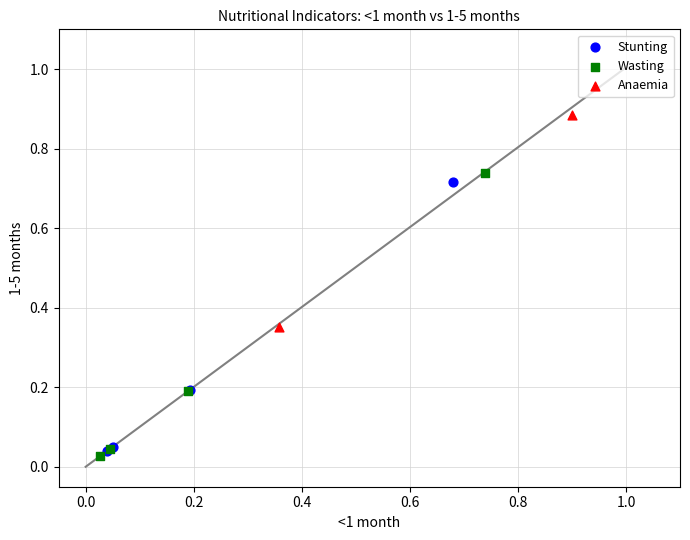

Which series contains the lowest Y value?

Wasting